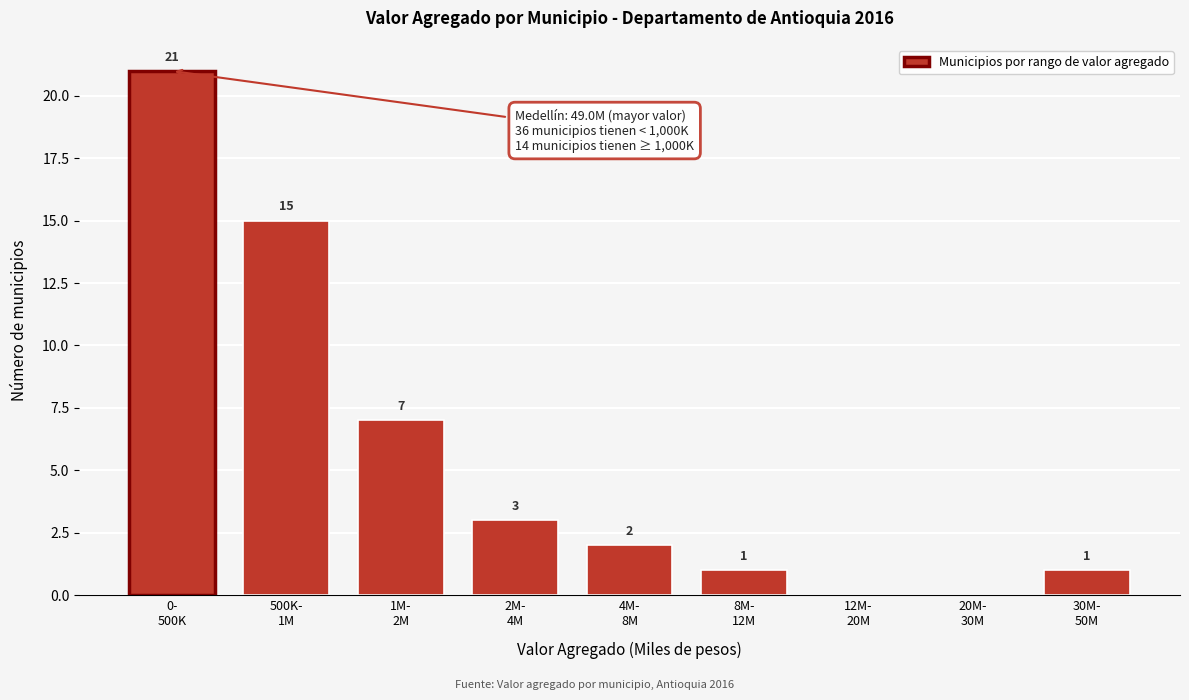

What is the maximum value shown in the chart?

21